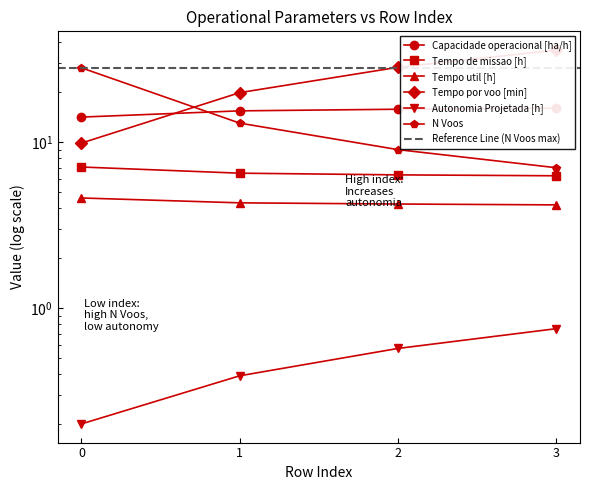

What is the value of the Autonomia Projetada [h] point at the 3rd from the left?

0.6